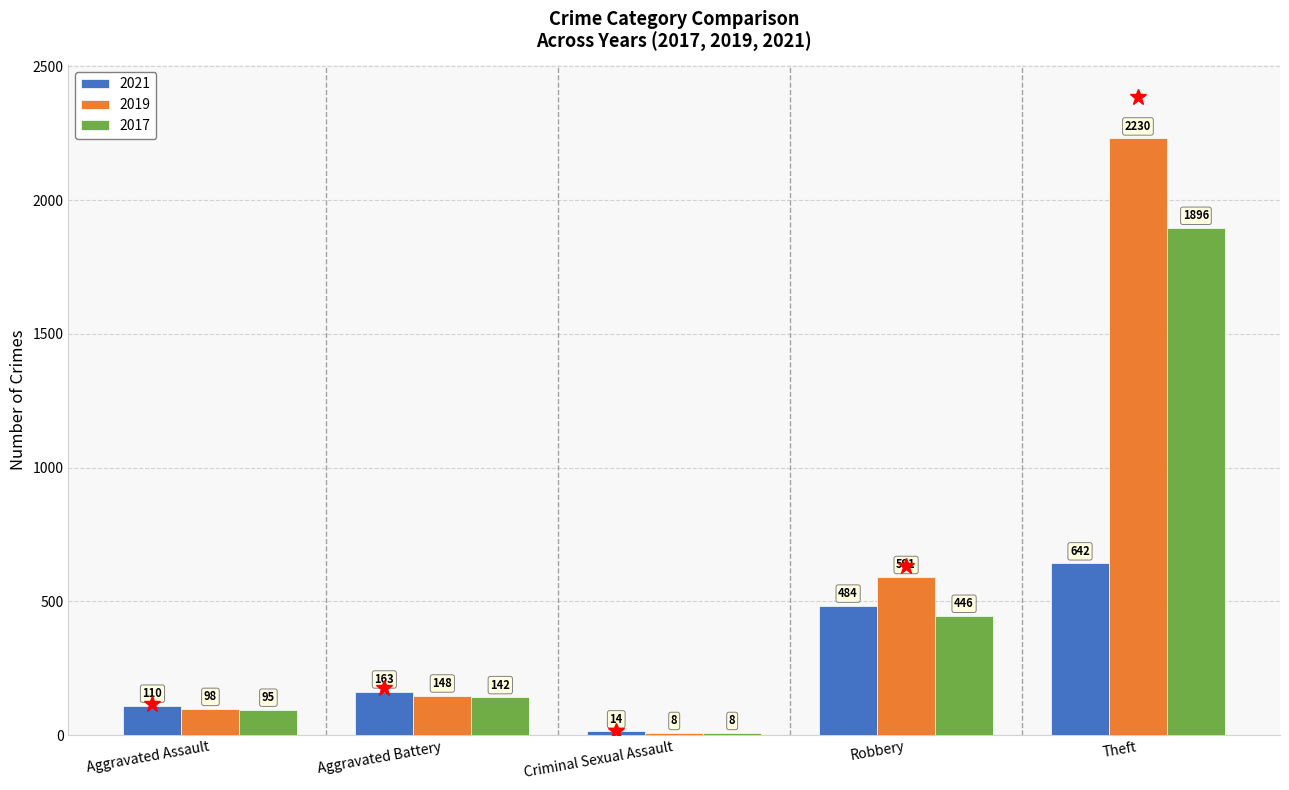

Between Criminal Sexual Assault and Robbery, which series saw the biggest shift?

2019